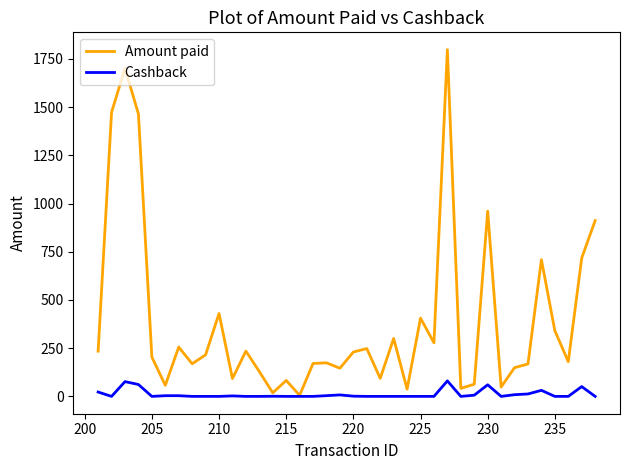

What is the maximum value for Cashback?

80.4